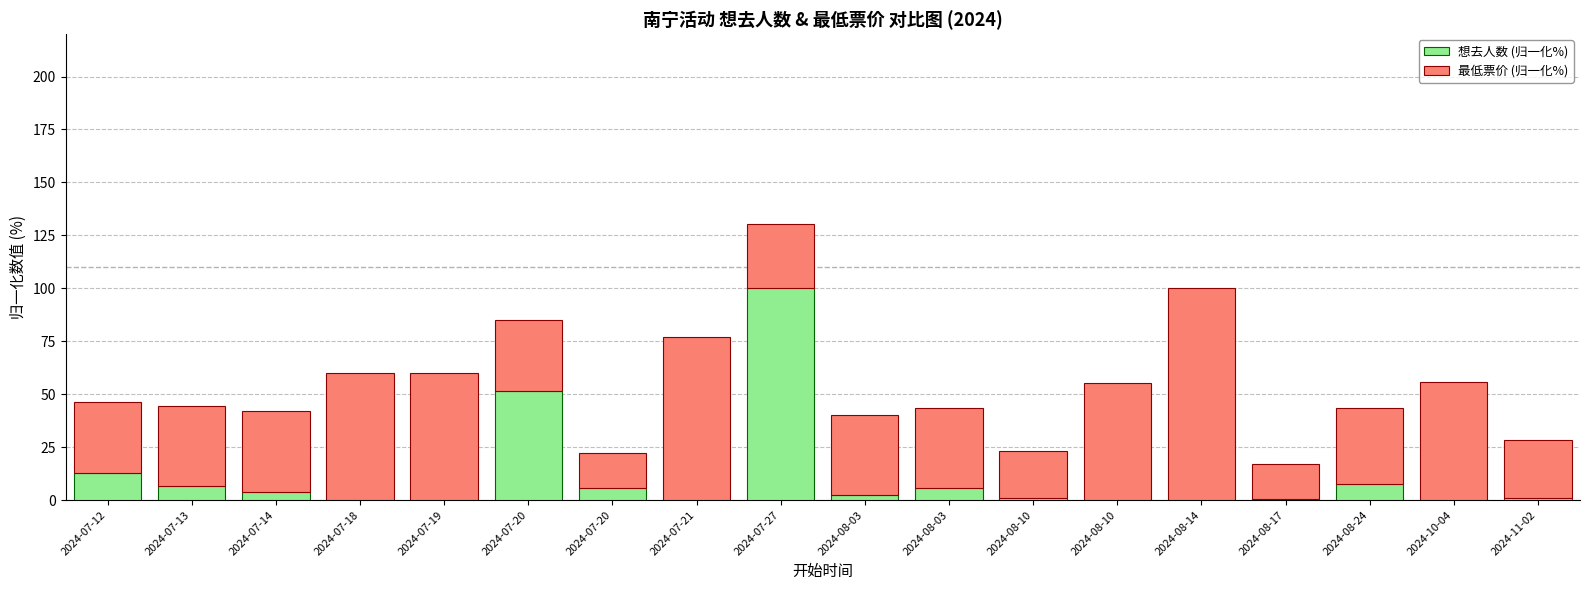

Which has a higher value, 2024-08-17 or 2024-11-02?

2024-11-02